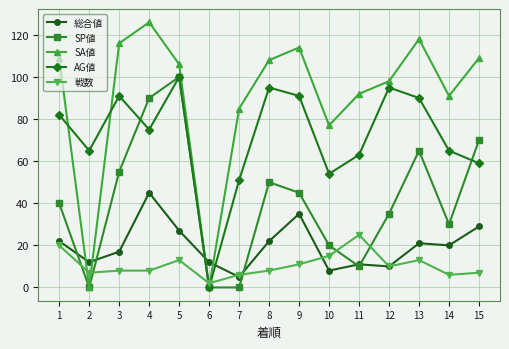

Count the number of data series in this chart.

5